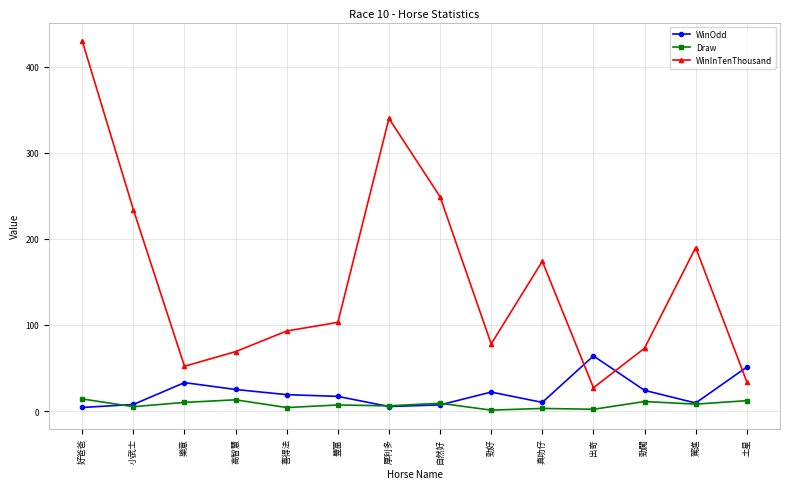

What are all the series names shown in the legend?

WinOdd, Draw, WinInTenThousand